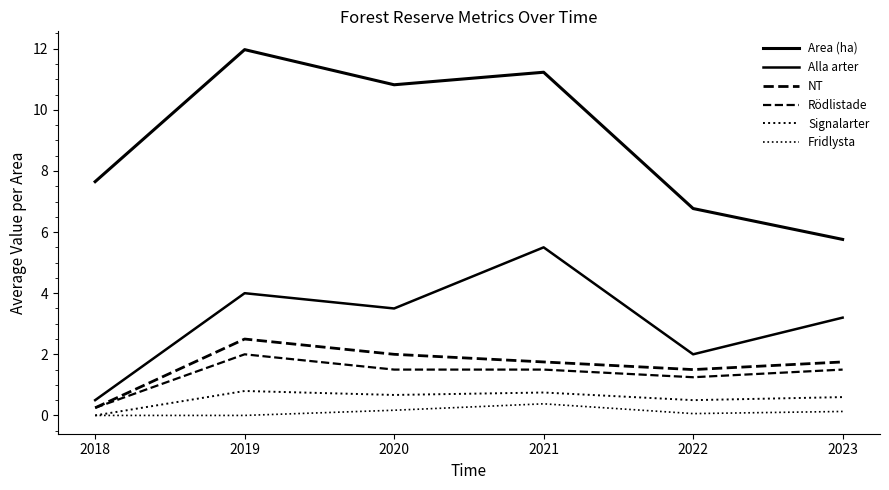

Which series changed the most between 2021 and 2022?

Area (ha)